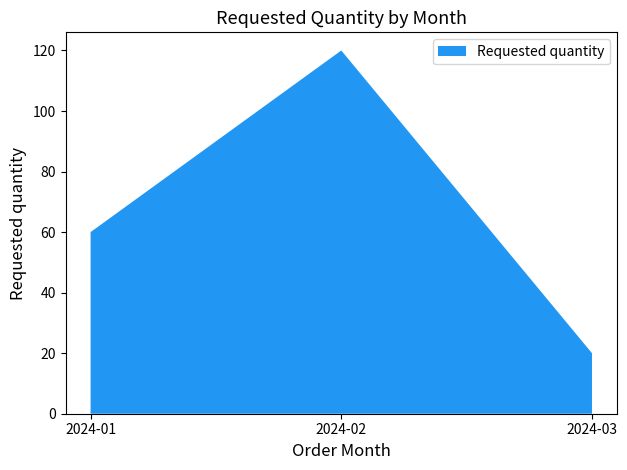

Reading left to right, what are all the values shown in this chart?

2024-01=60	2024-02=120	2024-03=20